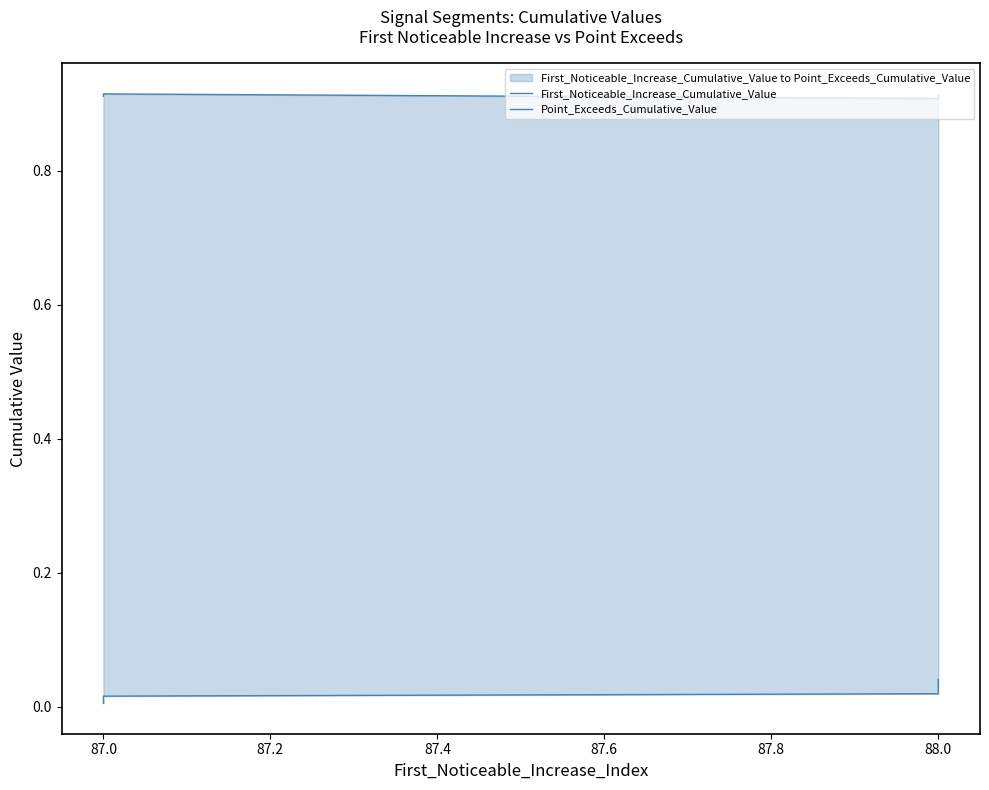

Reading right to left, what are all the values shown in this chart?

First_Noticeable_Increase_Cumulative_Value: 0.0	0.0	0.0	0.0	0.0
Point_Exceeds_Cumulative_Value: 0.9	0.9	0.9	0.9	0.9